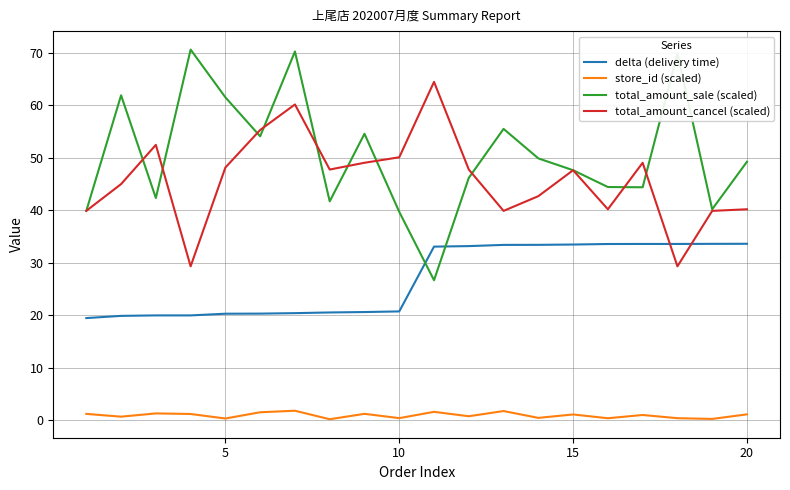

What is the highest value of the total_amount_cancel (scaled) series?

64.5